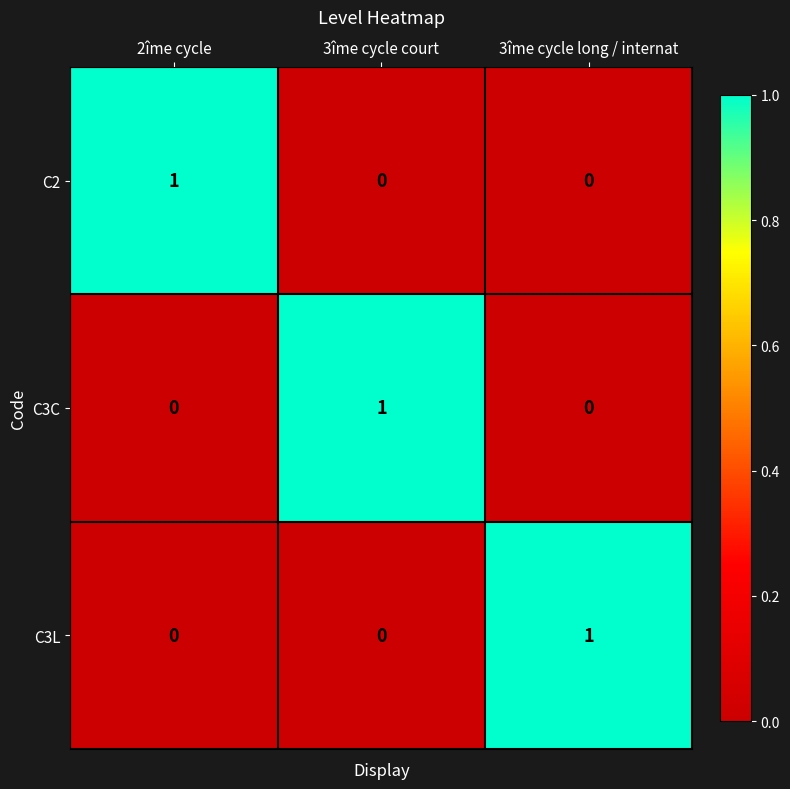

True or false: C3C has a value of -1 at 2îme cycle.

False